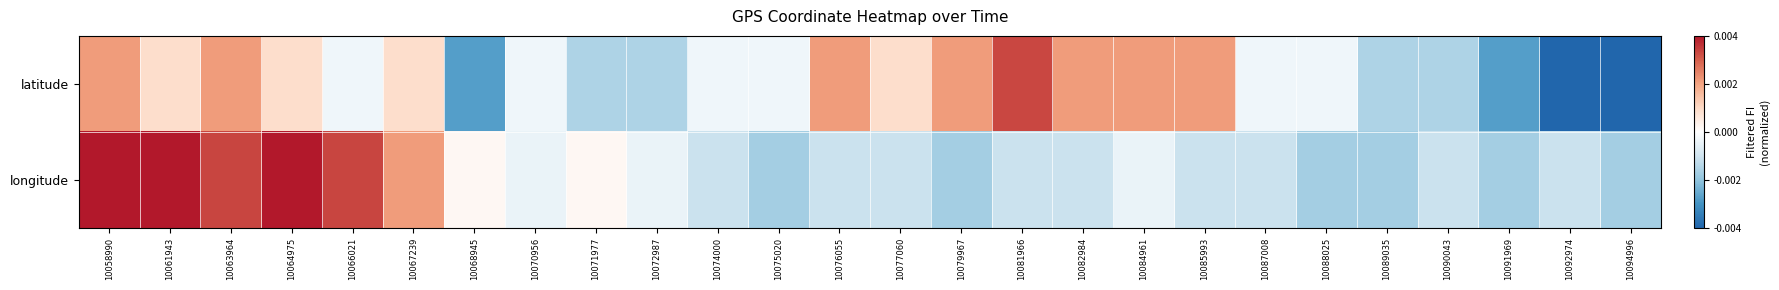

Rank the series at 10092974 from lowest to highest value.

latitude, longitude